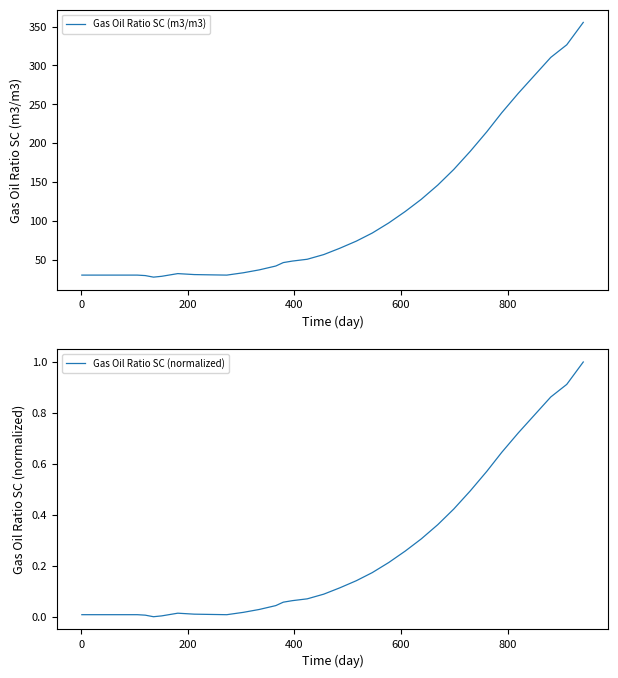

What is the lowest value of the Gas Oil Ratio SC (m3/m3) series?

27.5